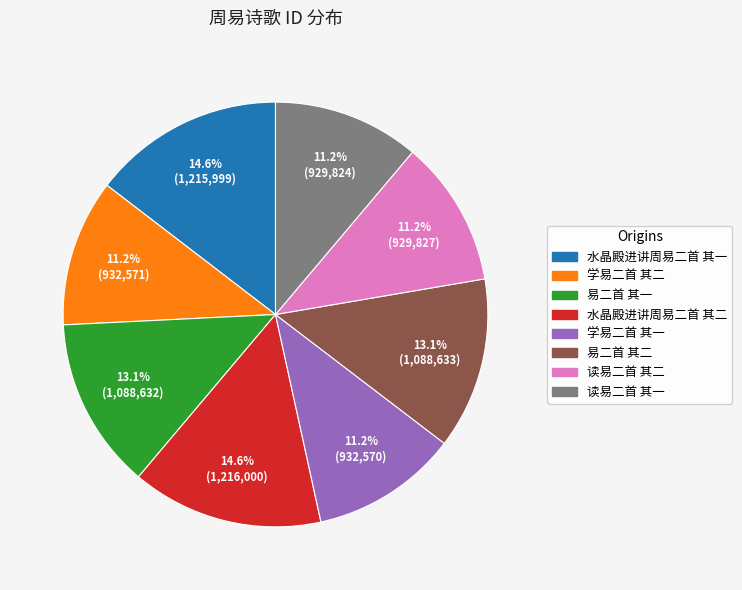

To the nearest percent, what is the average slice percentage?

12%